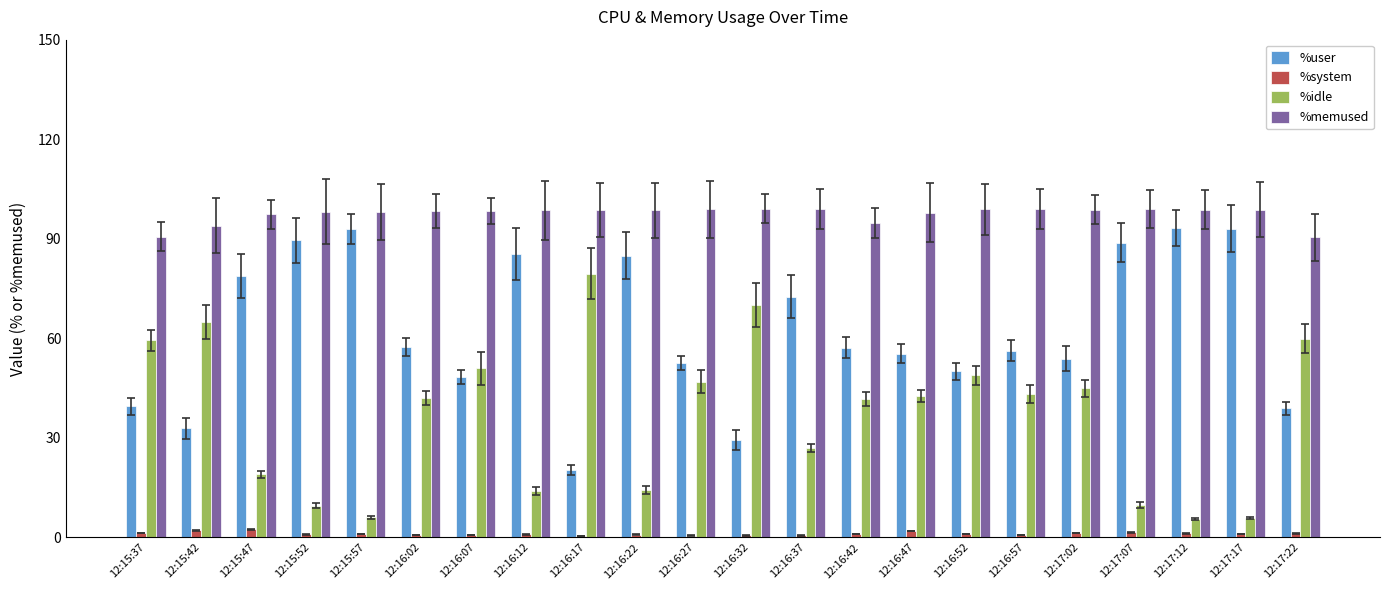

What is the difference between the %system values at 12:16:22 and 12:16:27?

0.3